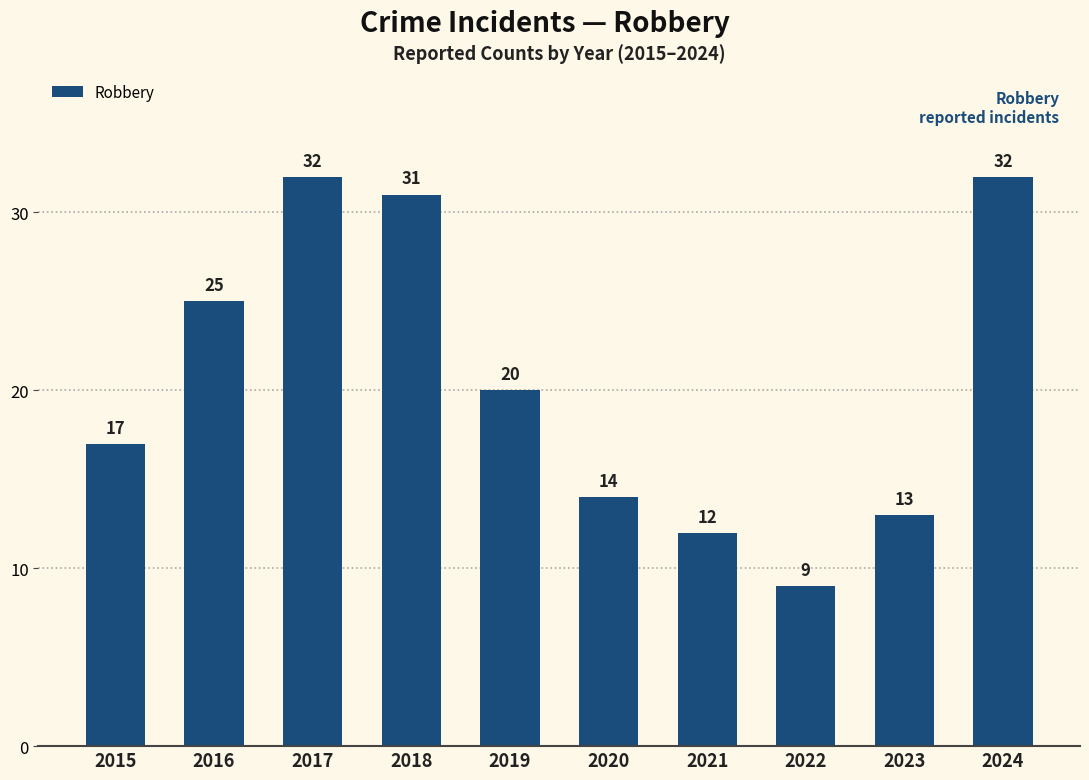

The chart shows a value of 12 at 2021. True or false?

True